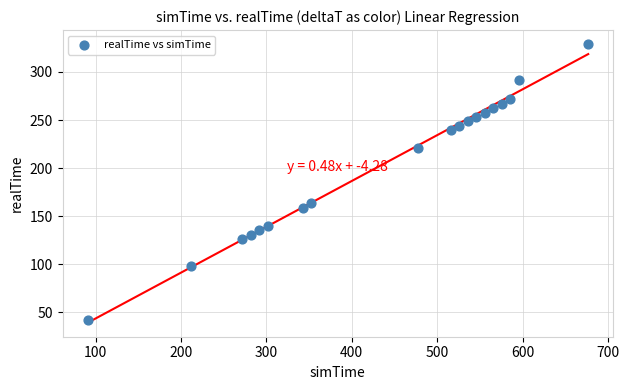

What is the range of Y values (max minus min)?

287.1